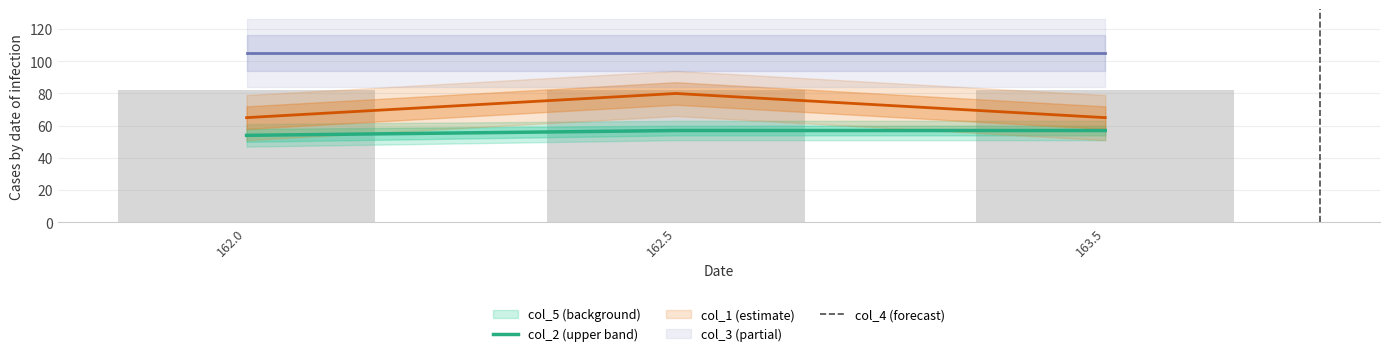

What is the value of the col_5 bar at the 1st from the left?

82